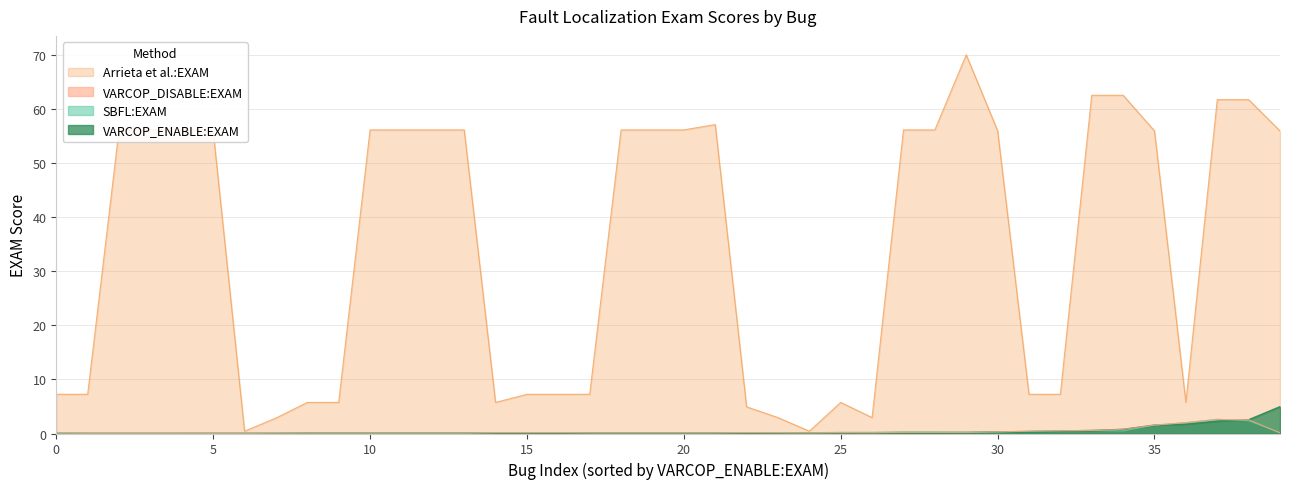

Which series has the largest total across all categories?

Arrieta et al.:EXAM